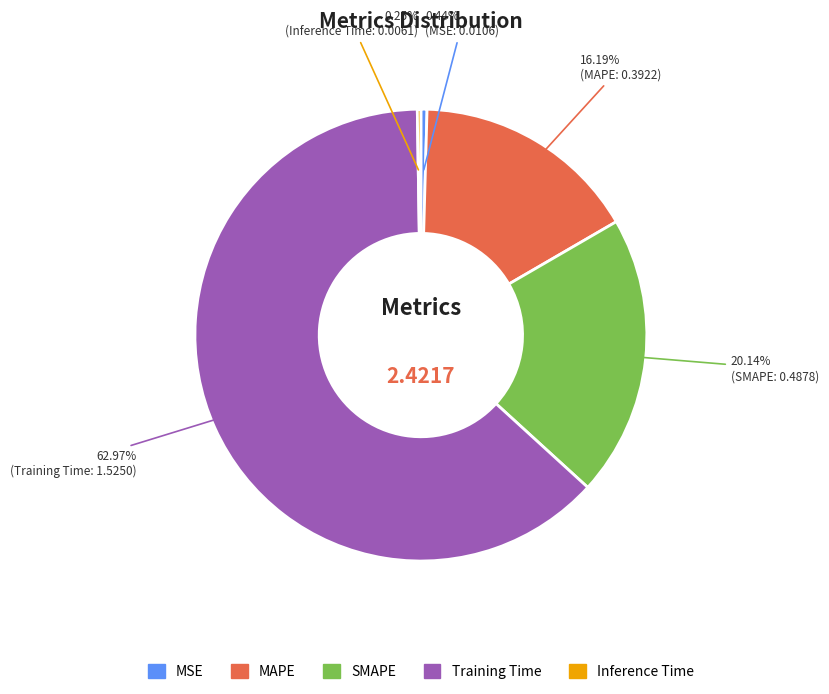

Which has a higher value, MSE or Training Time?

Training Time